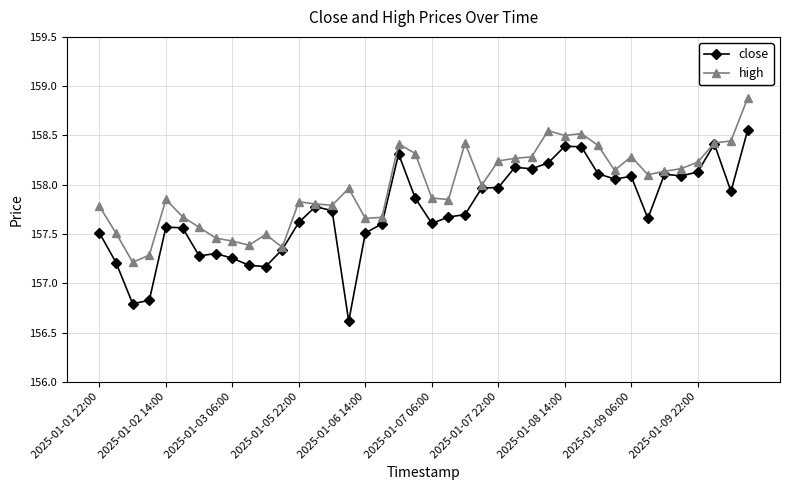

In high, how many points are higher than both neighbors (excluding endpoints)?

9